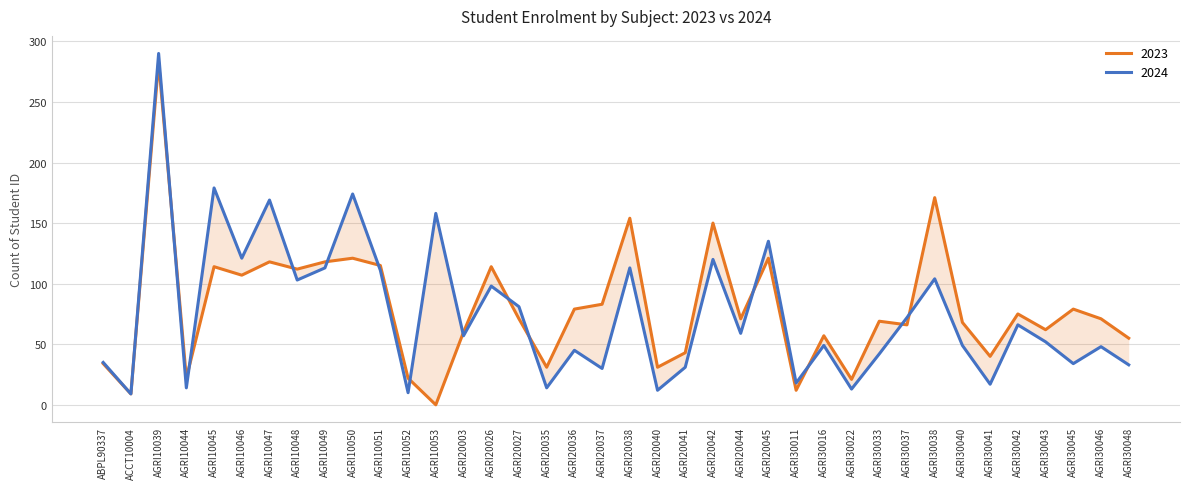

How many interior local valleys does the 2024 series have?

14